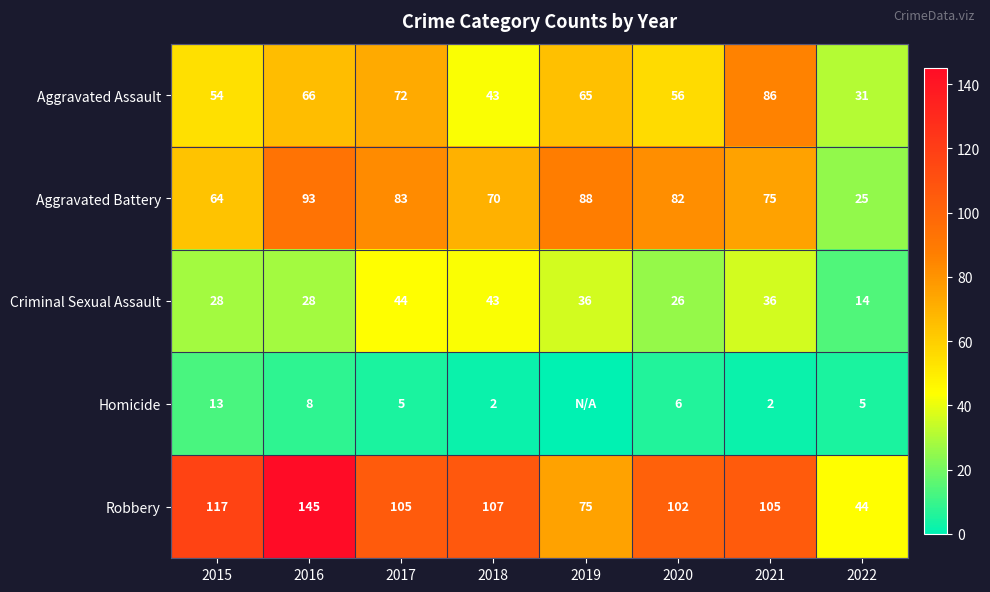

Is it true that Robbery equals 145 at 2021?

False